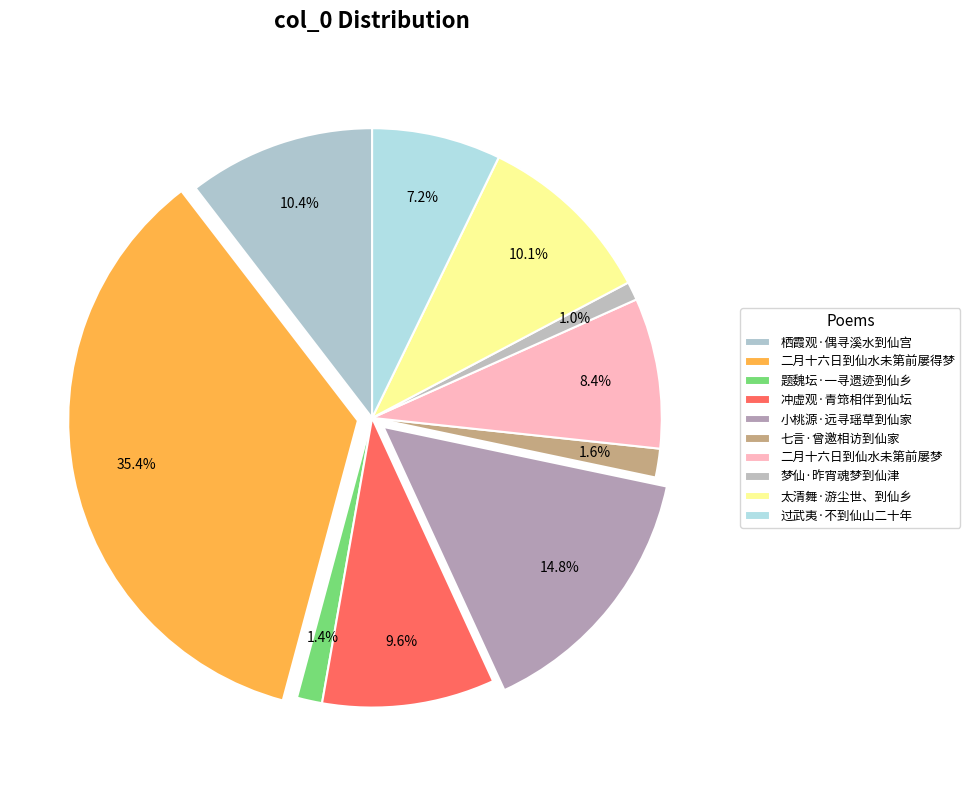

Does any single category account for the majority?

No